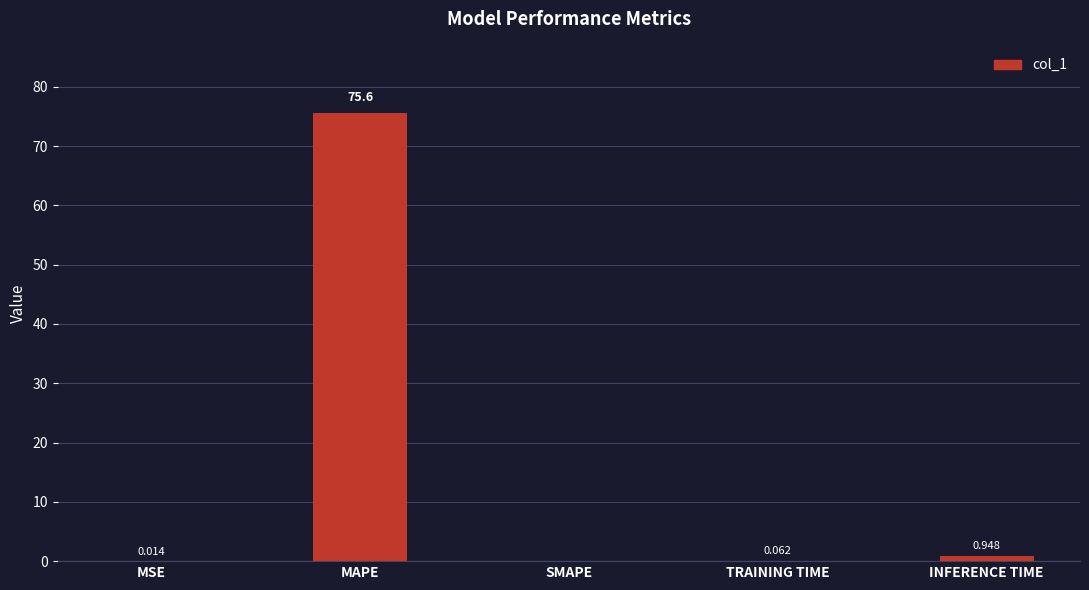

Between MAPE and SMAPE, which is larger?

MAPE